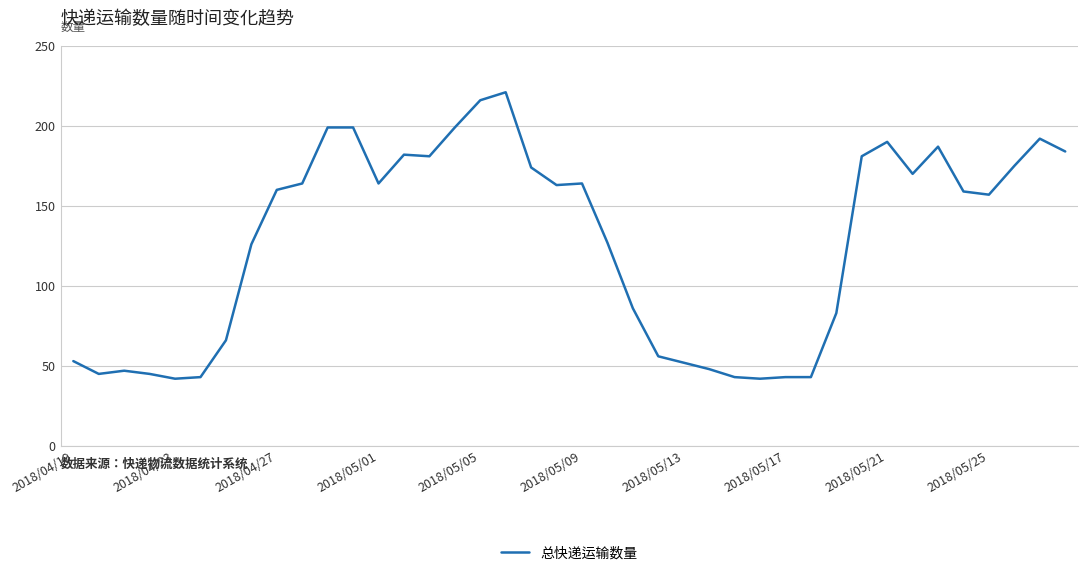

Reading left to right, list all the values displayed in this chart.

53	45	47	45	42	43	66	126	160	164	199	199	164	182	181	199	216	221	174	163	164	127	86	56	52	48	43	42	43	43	83	181	190	170	187	159	157	175	192	184